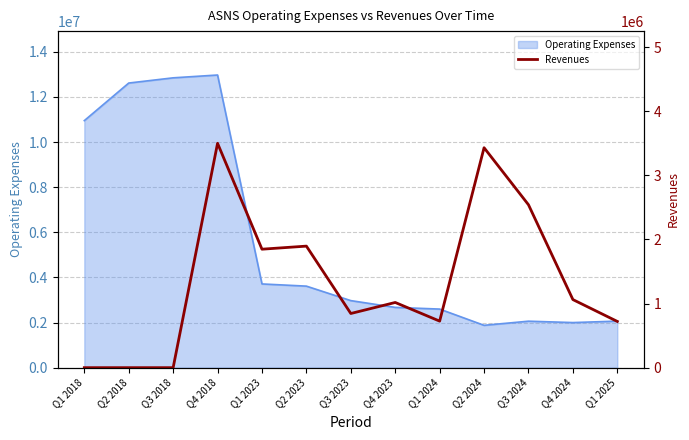

What is the sum of all values?

17587000